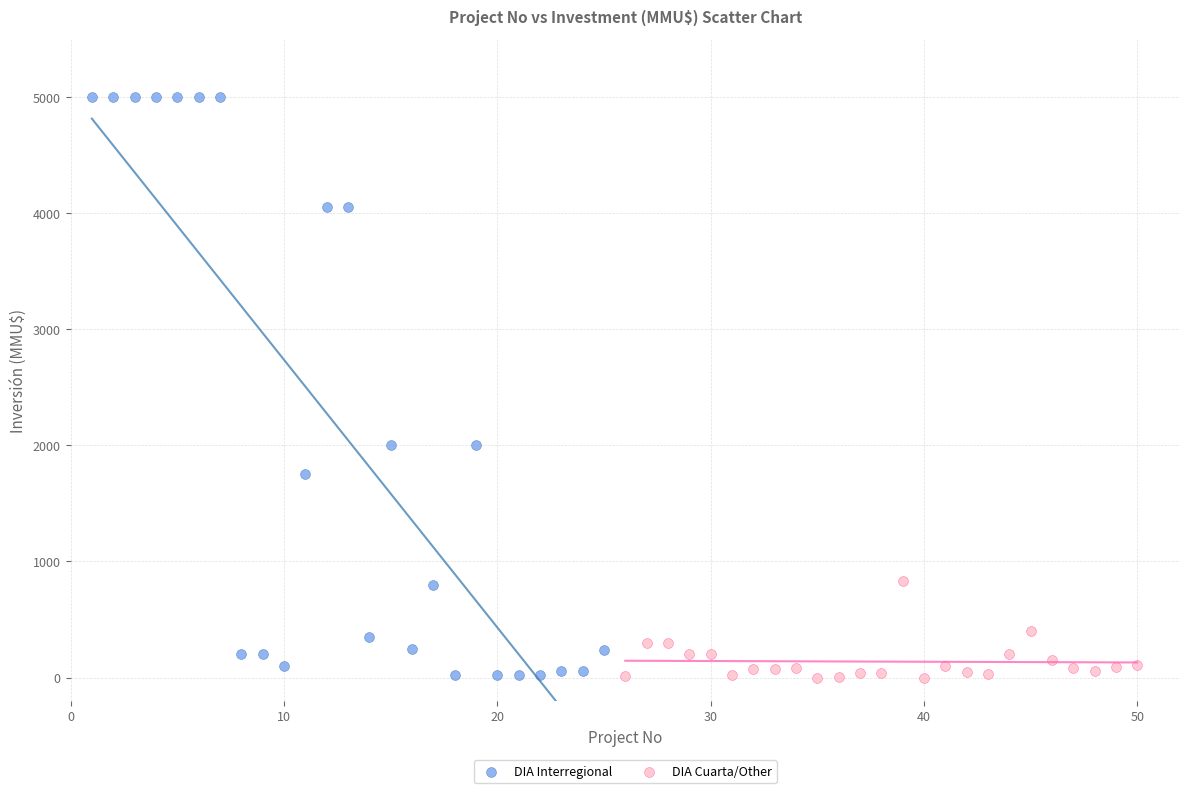

Which series contains the highest Y value?

DIA Interregional